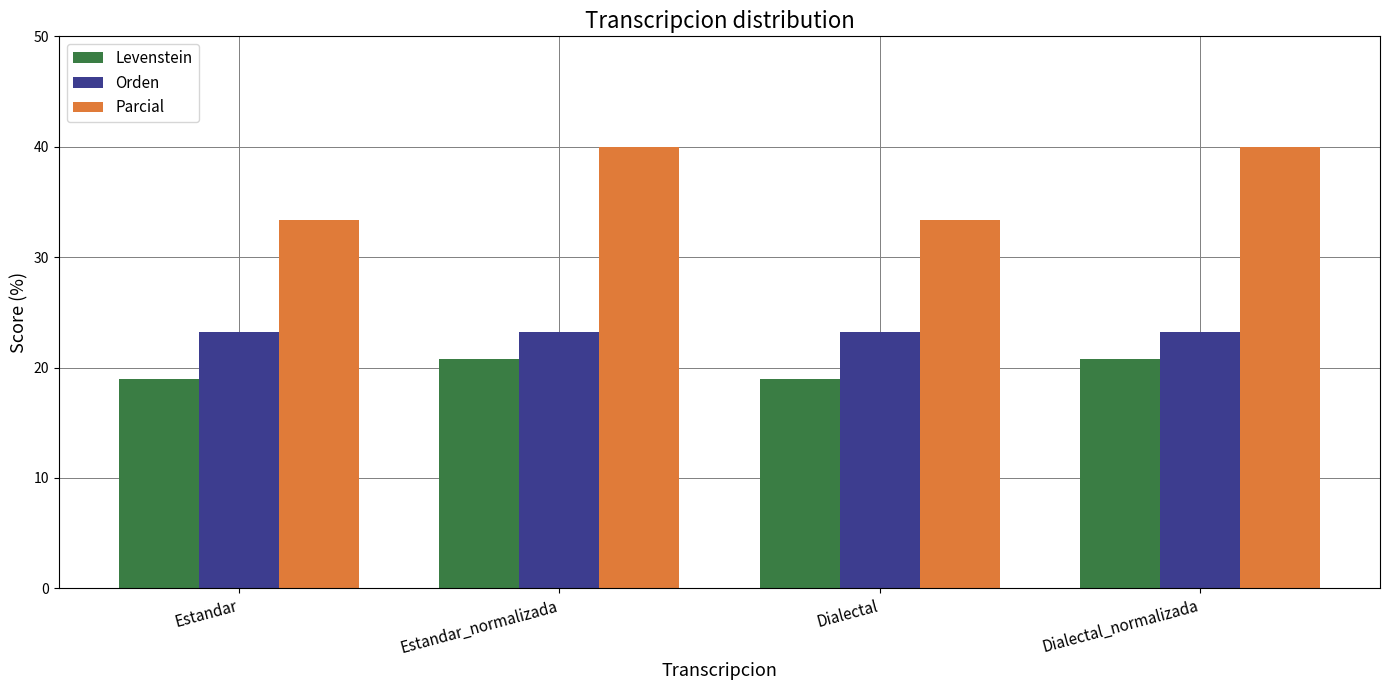

What is the sum of all Orden values?

92.8